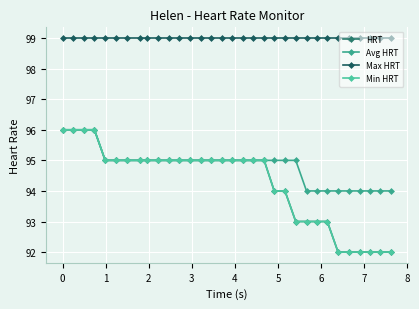

True or false: Avg HRT and HRT intersect in this chart.

False